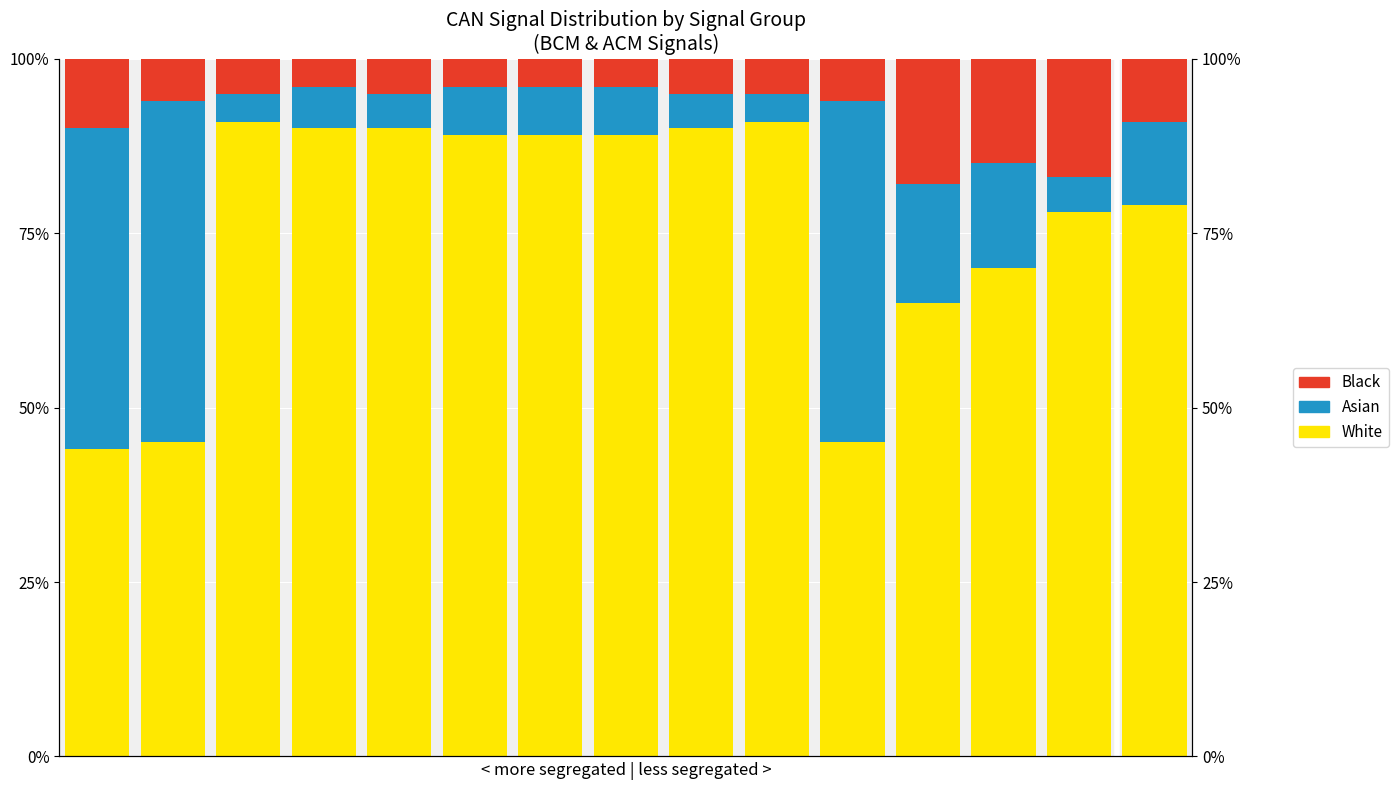

What is the value of the White bar at the 5th from the left?

0.9